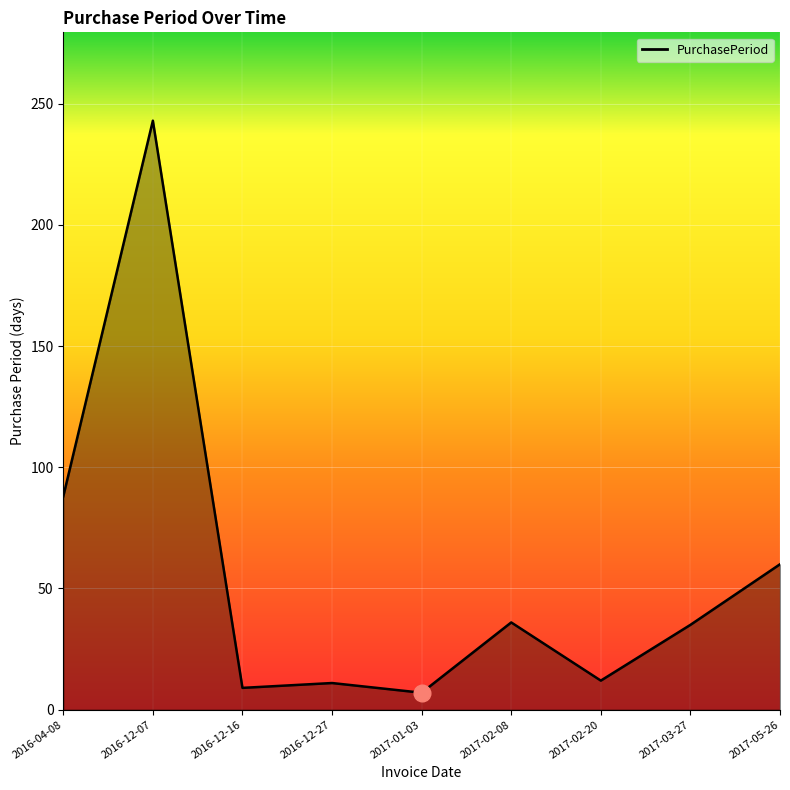

Between 2017-02-20 and 2016-04-08, which is larger?

2016-04-08